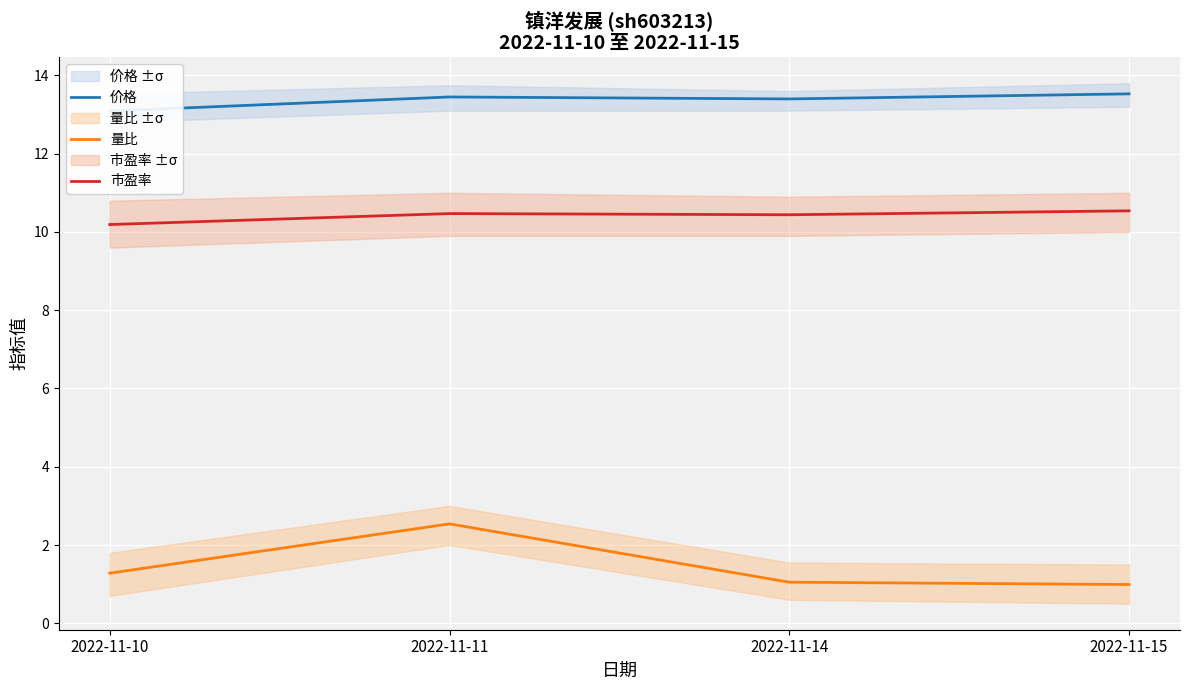

Rank the categories by 量比 value from lowest to highest.

2022-11-15, 2022-11-14, 2022-11-10, 2022-11-11